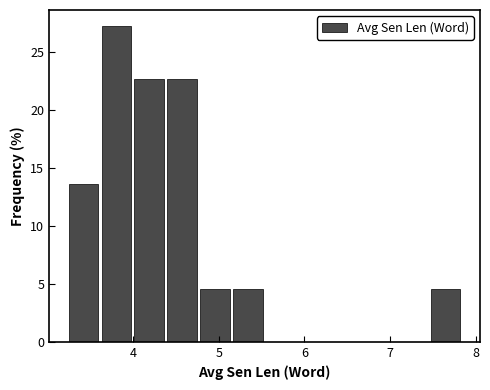

Read against the x-axis, roughly where is the centre of the tallest bar?

3.8